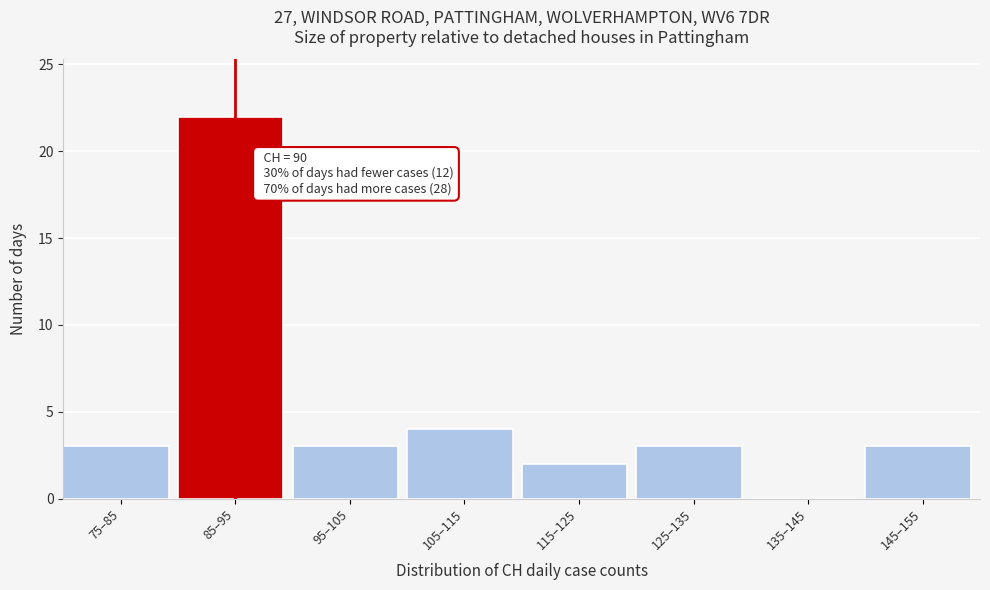

Reading left to right, extract all data points from this chart.

75–85=3	85–95=22	95–105=3	105–115=4	115–125=2	125–135=3	135–145=0	145–155=3